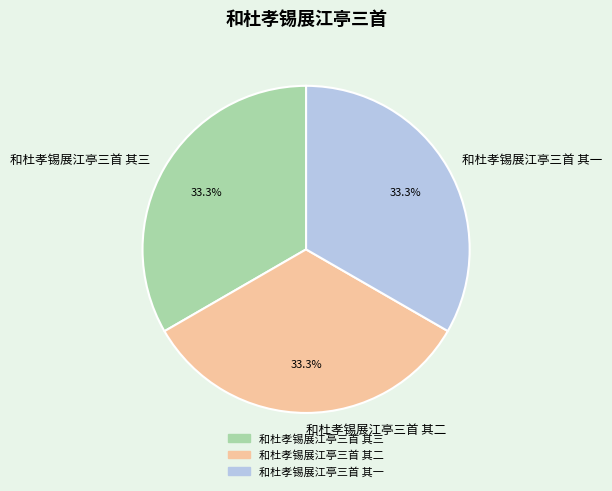

The 和杜孝锡展江亭三首 其三 slice represents 33% of the pie. True or false?

True